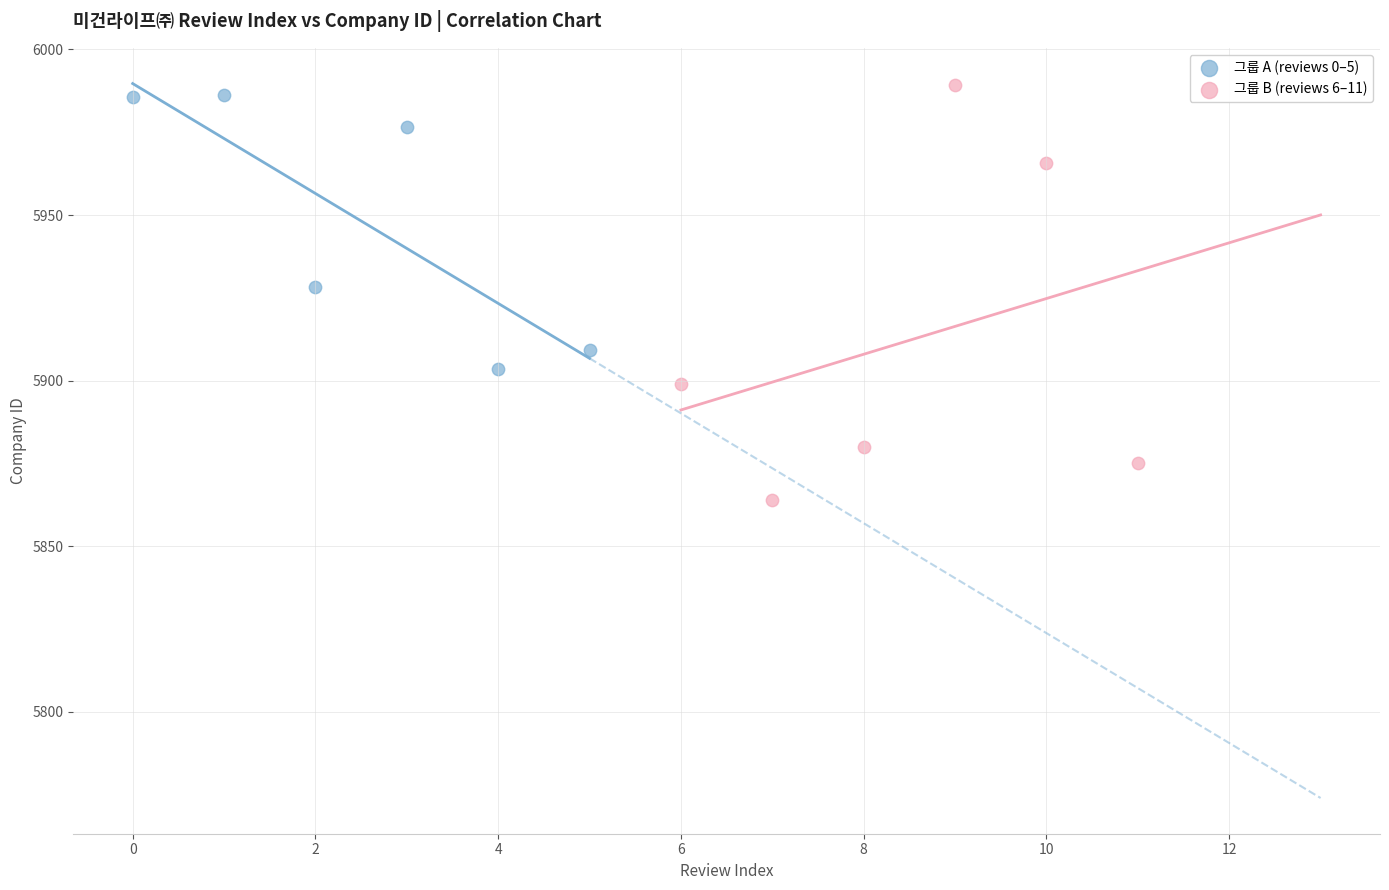

What are all the series names shown in the legend?

그룹 A (reviews 0–5), 그룹 B (reviews 6–11)